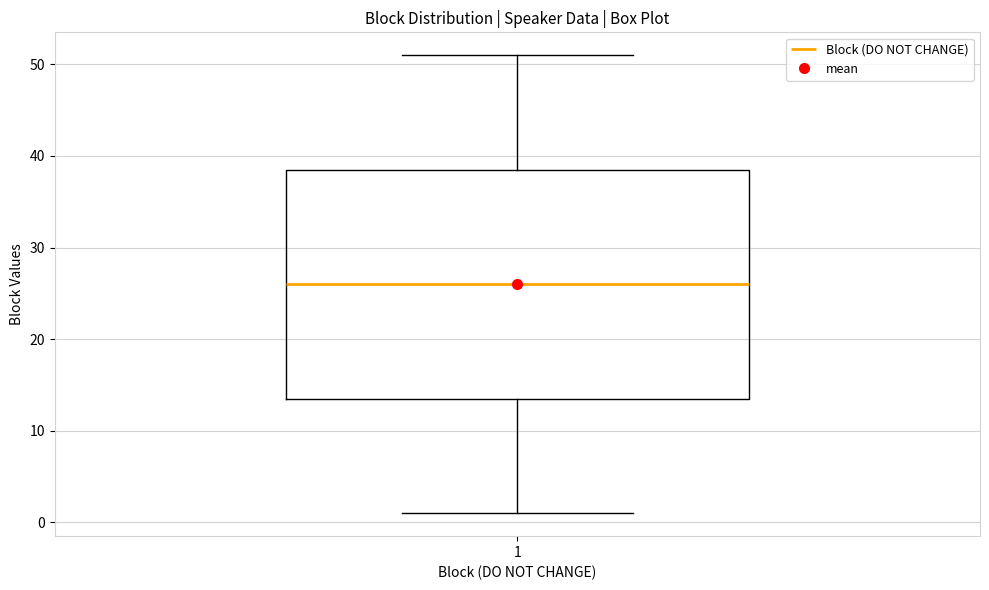

Transcribe this box plot: give where the median line is, the range the box spans, and where the two whiskers end, as read against the y-axis. The values are not printed on the chart, so give them approximately, as read against the axis.

median 26, box 14 to 39, whiskers 1 to 51